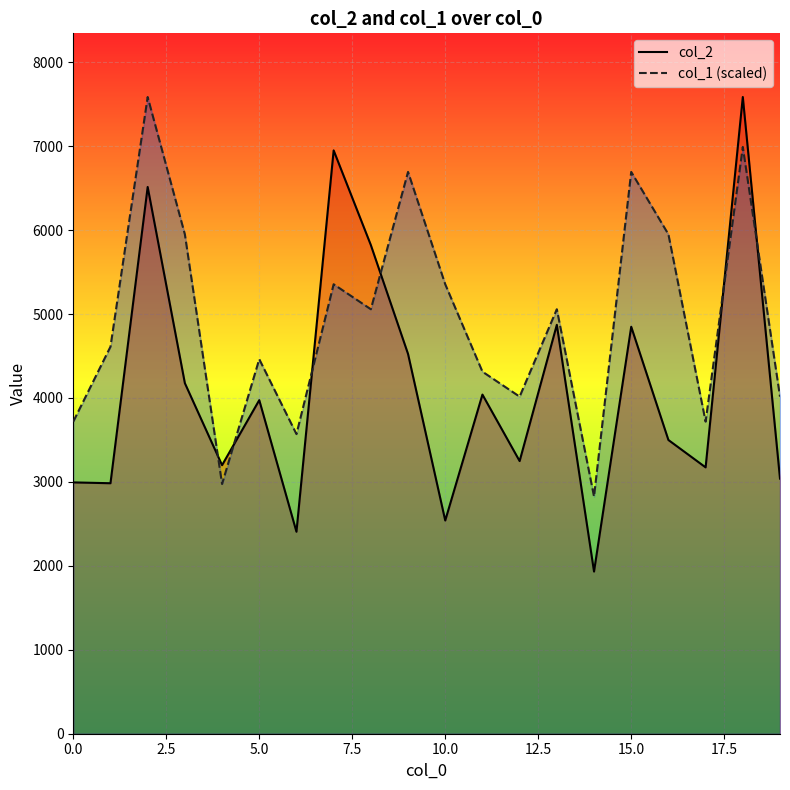

How many intersections are there between col_2 and col_1 (scaled)?

6